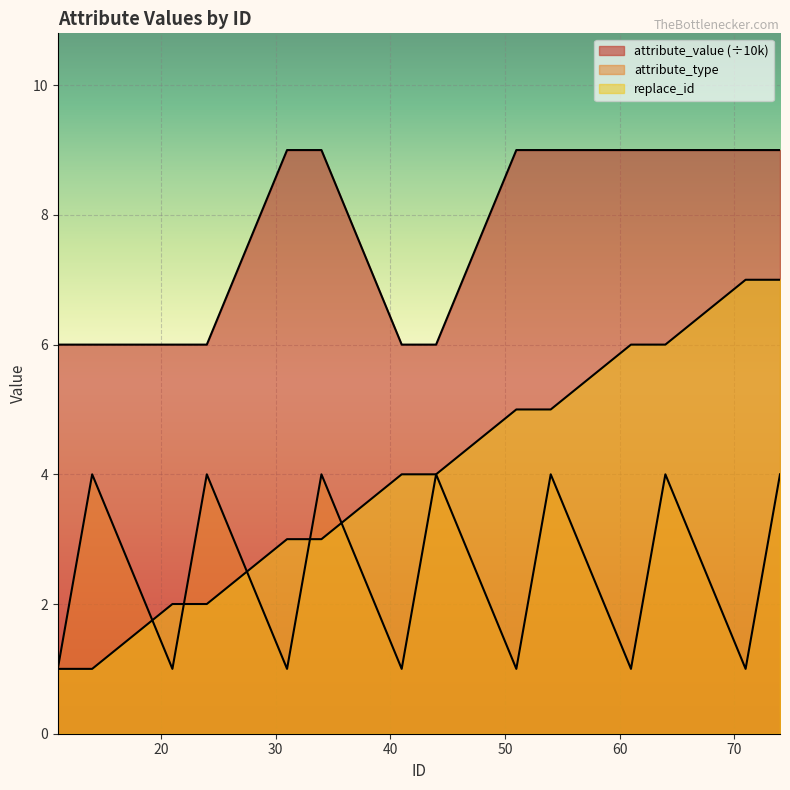

What is the difference between the highest and lowest values at 63?

6